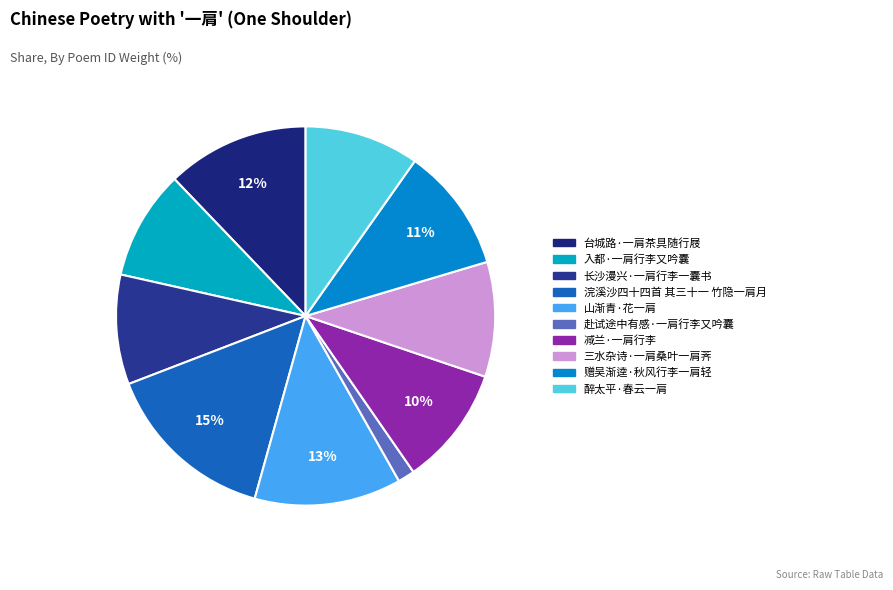

To the nearest percent, what portion does 赴试途中有感·一肩行李又吟囊 represent?

1%